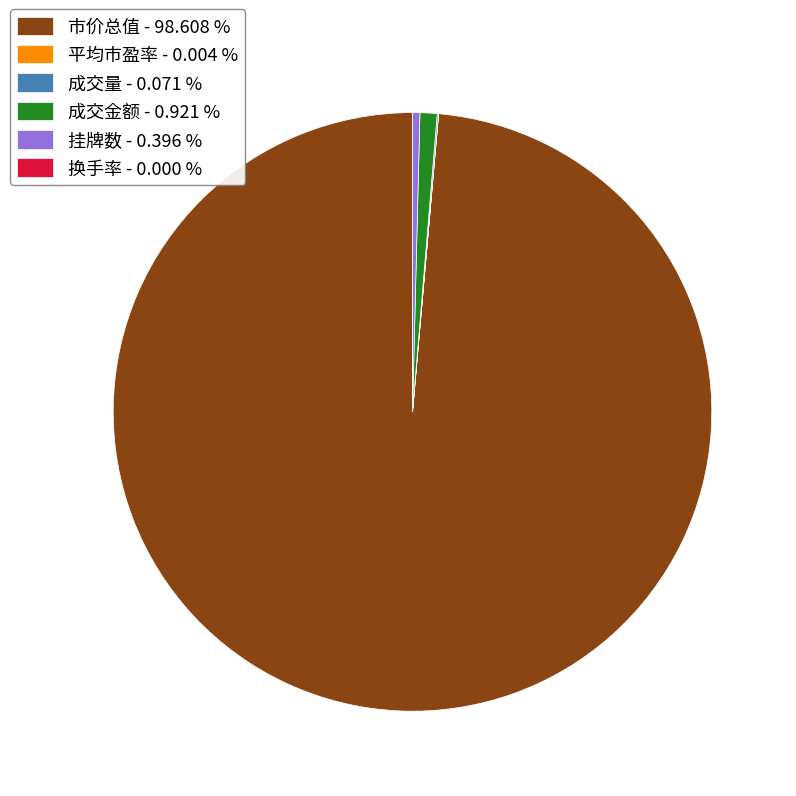

Which has a higher value, 成交金额 - 0.921 % or 挂牌数 - 0.396 %?

成交金额 - 0.921 %